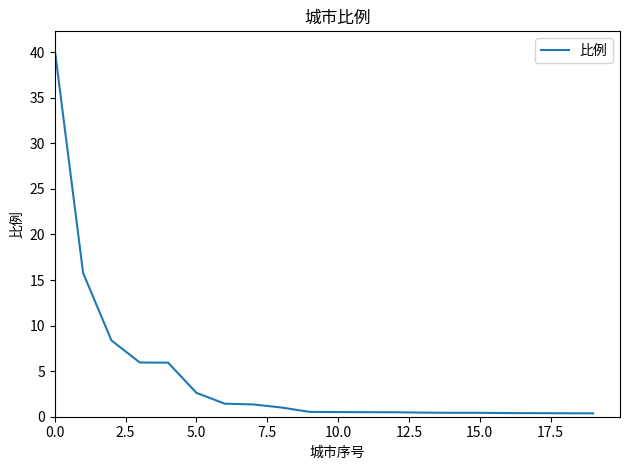

How many lines are shown in the chart?

1